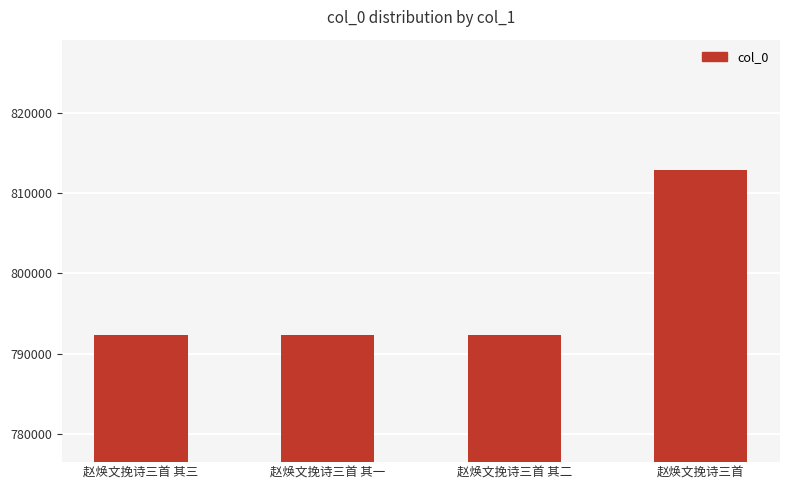

What is the ratio of the value at 赵焕文挽诗三首 其二 to the value at 赵焕文挽诗三首 其一?

1.0